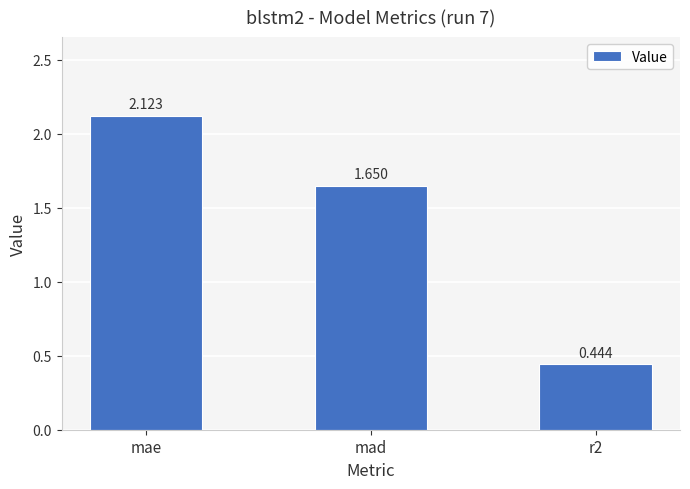

At which category does the chart reach its peak across all series?

mae